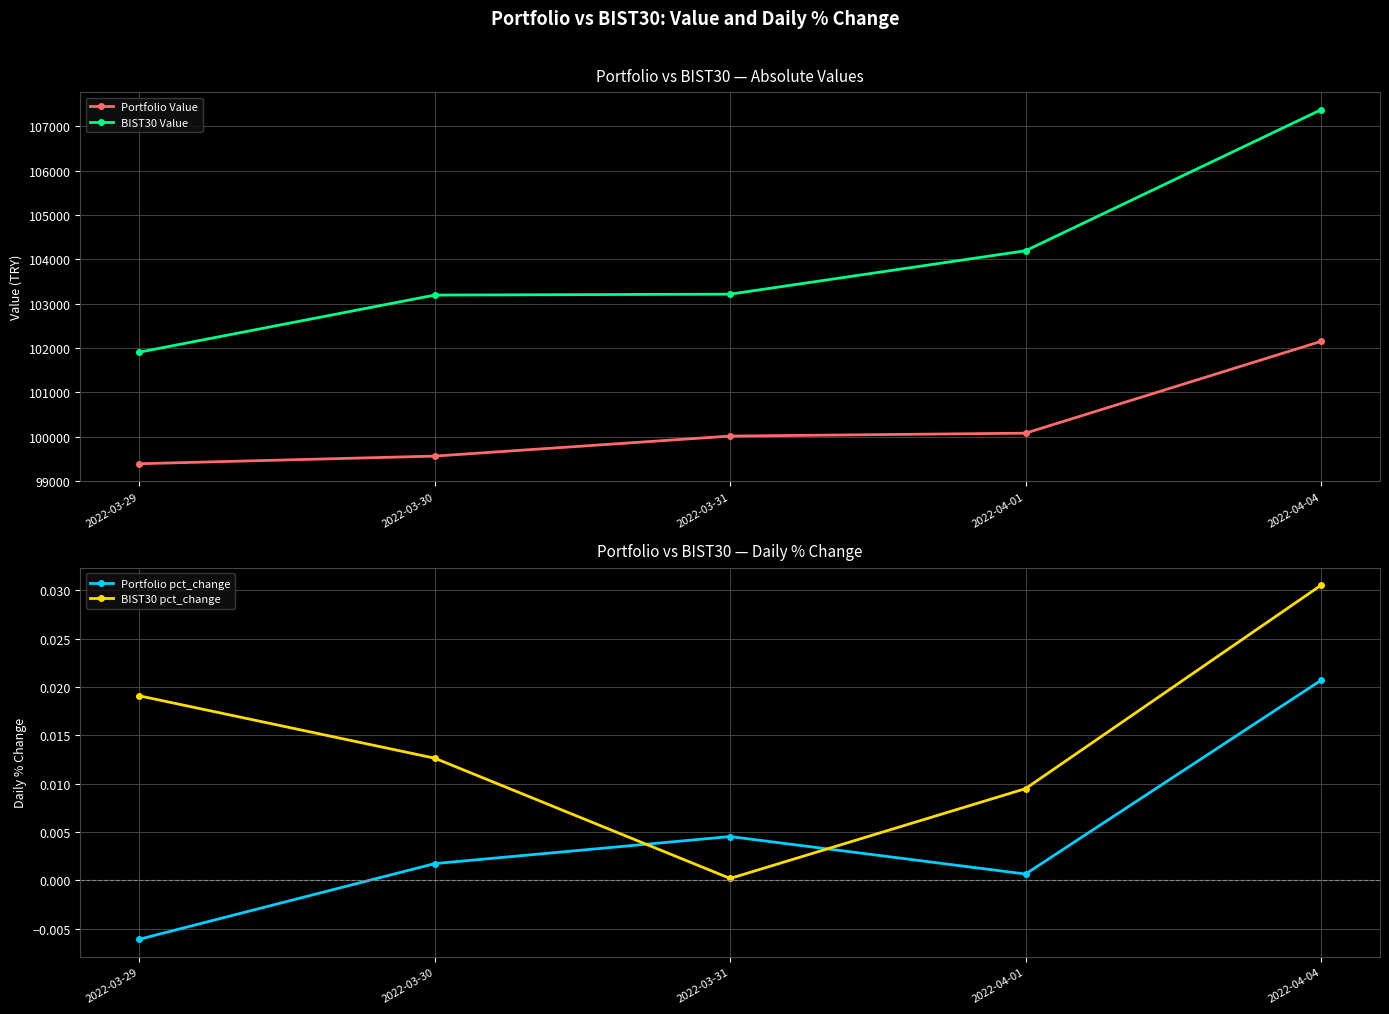

True or false: Portfolio Value and BIST30 Value intersect in this chart.

False